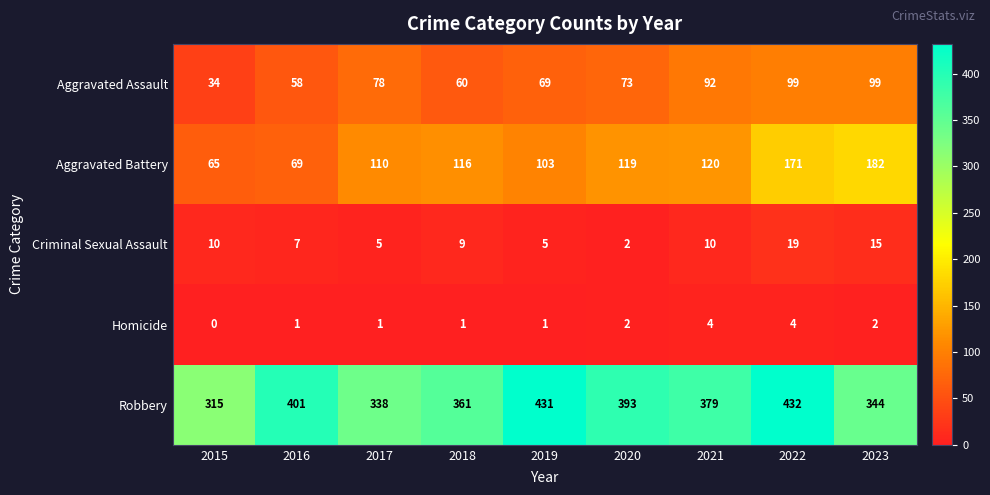

What is the total value across all series at 2022?

725